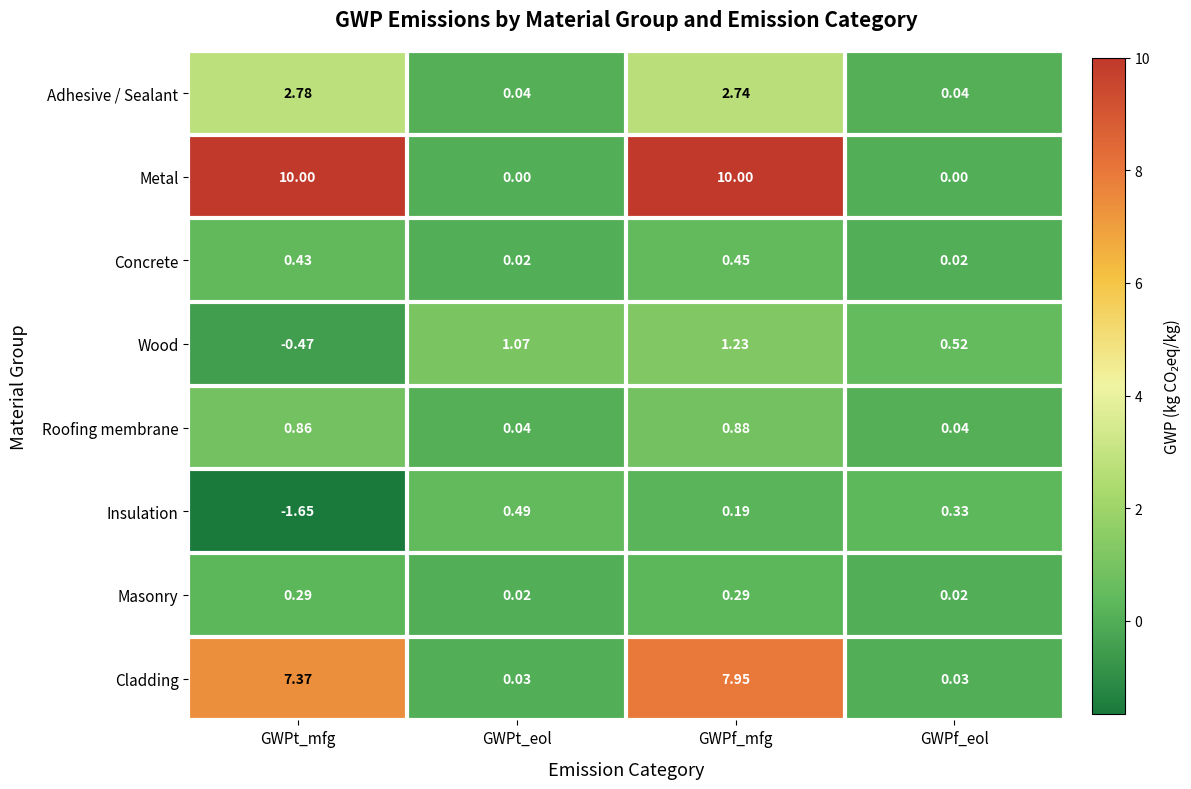

Which label corresponds to the smallest value in the chart?

GWPt_mfg